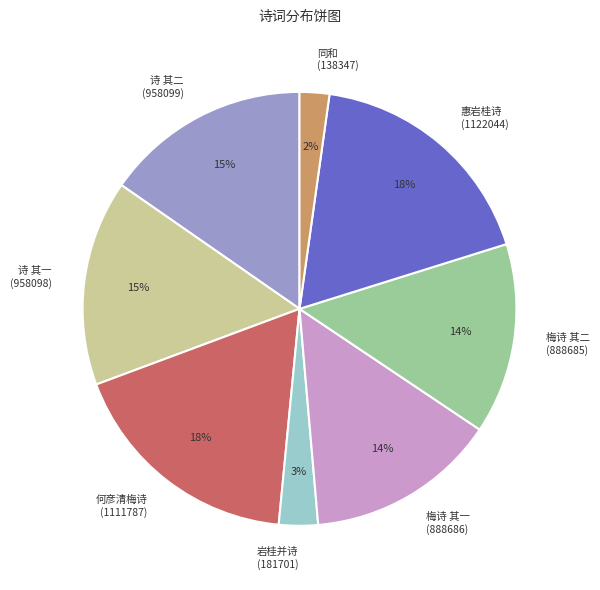

To the nearest percent, what percentage of the pie is 惠岩桂诗 (1122044)?

18%